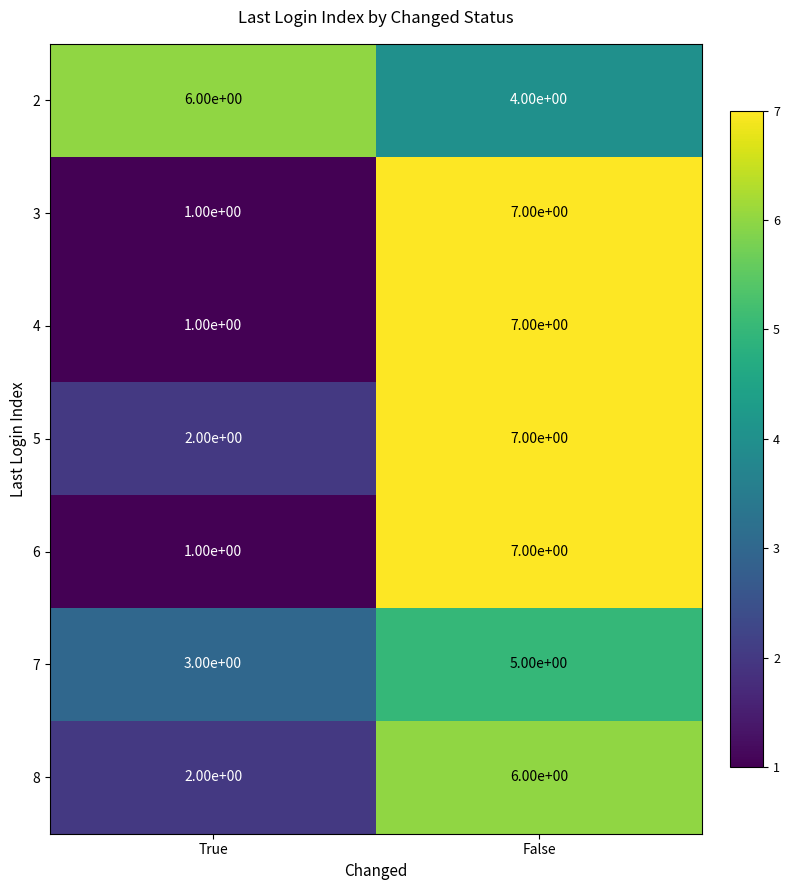

Reading right to left, list all the values displayed in this chart.

2: 4	6
3: 7	1
4: 7	1
5: 7	2
6: 7	1
7: 5	3
8: 6	2